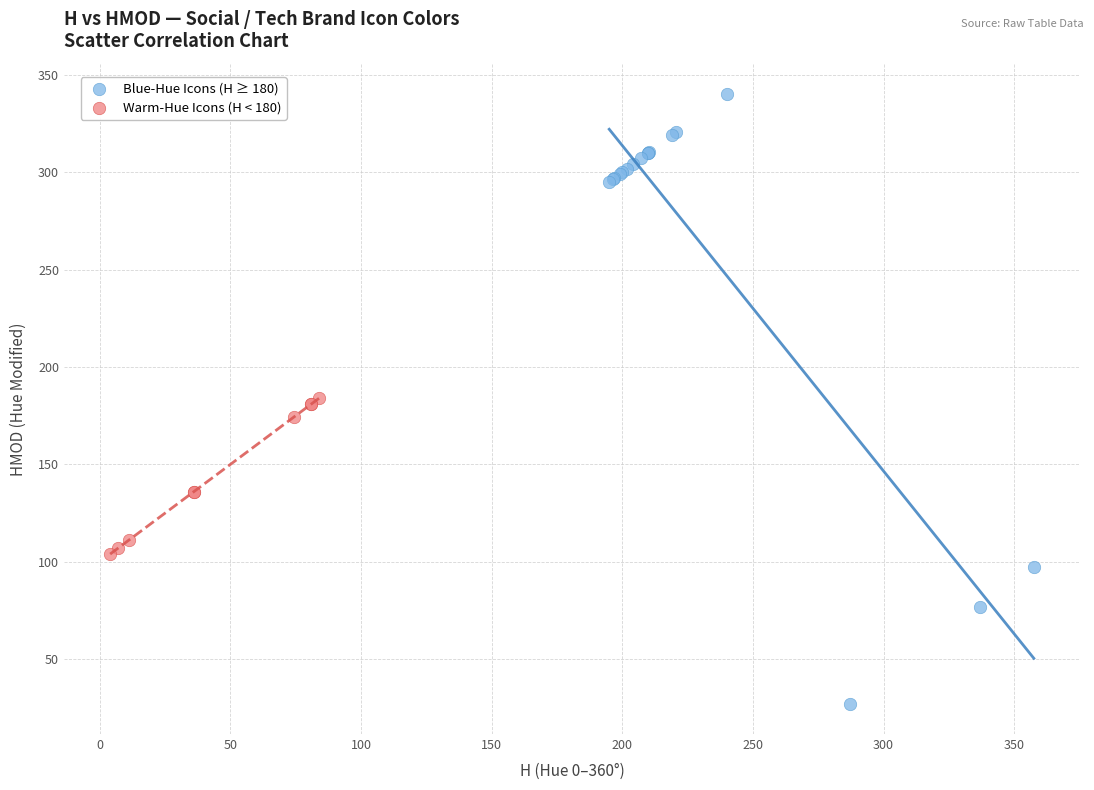

Which series has the widest spread of Y values?

Blue-Hue Icons (H ≥ 180)